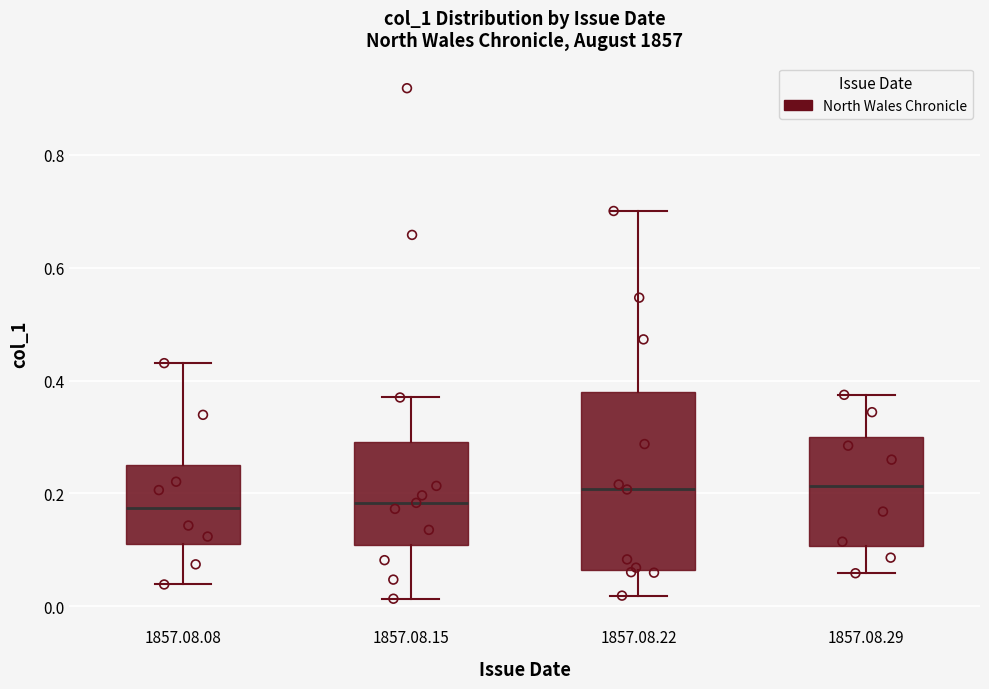

Reading left to right, read every box against the y-axis: the position of its median line, the range the box covers, and the ends of its whiskers. The values are not printed on the chart, so give them approximately, as read against the axis.

1857.08.08: median 0.18, box 0.12 to 0.26, whiskers 0.04 to 0.44
1857.08.15: median 0.18, box 0.10 to 0.30, whiskers 0.02 to 0.38
1857.08.22: median 0.20, box 0.06 to 0.38, whiskers 0.02 to 0.70
1857.08.29: median 0.22, box 0.10 to 0.30, whiskers 0.06 to 0.38